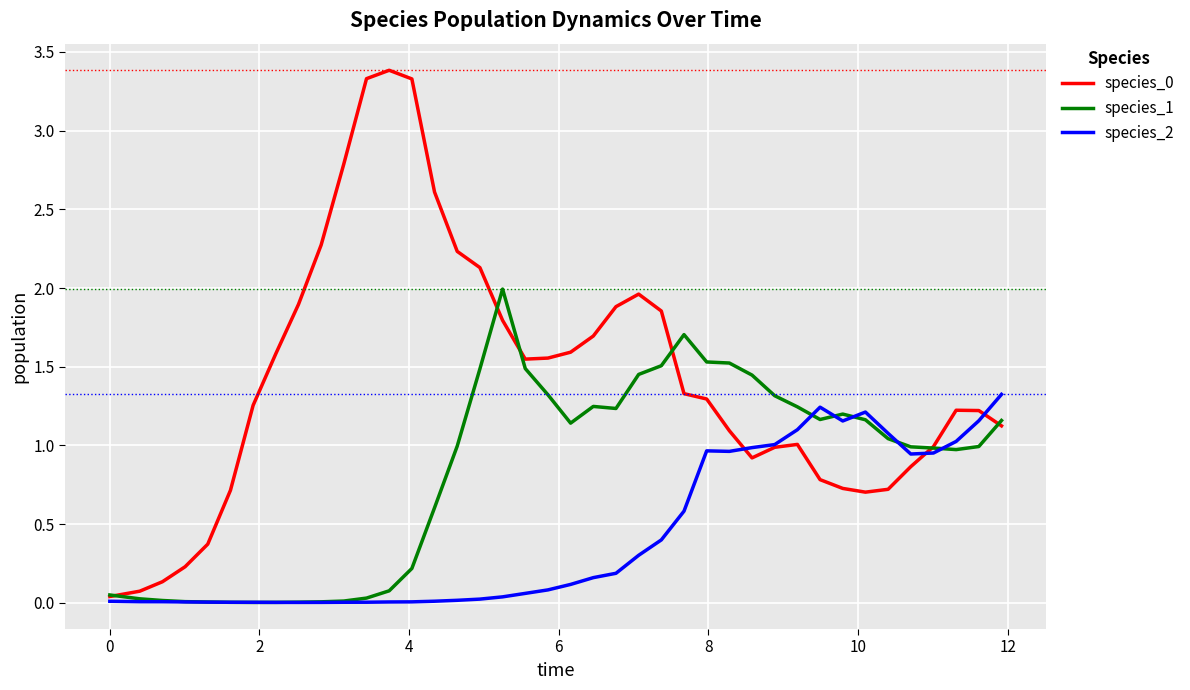

Does the chart have visible grid lines?

Yes